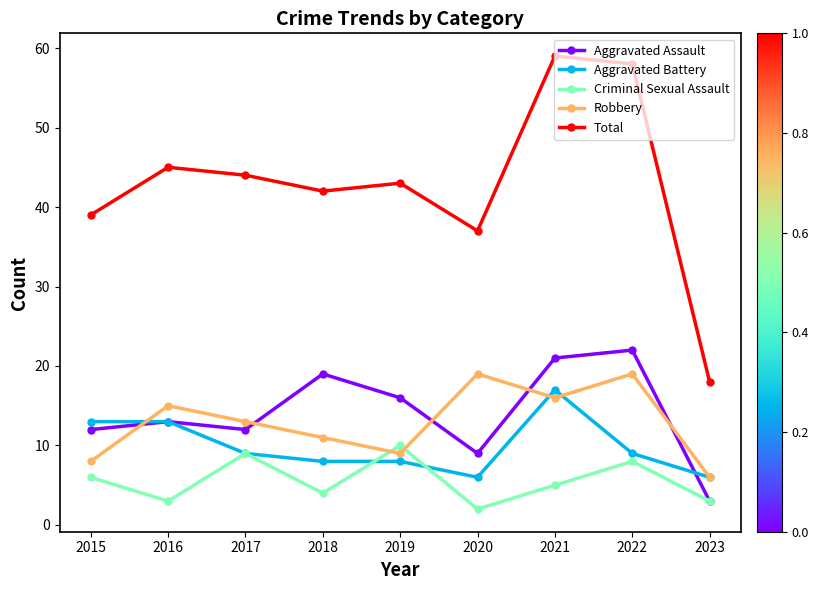

After their last crossing, which series has the higher values: Criminal Sexual Assault or Aggravated Battery?

Aggravated Battery